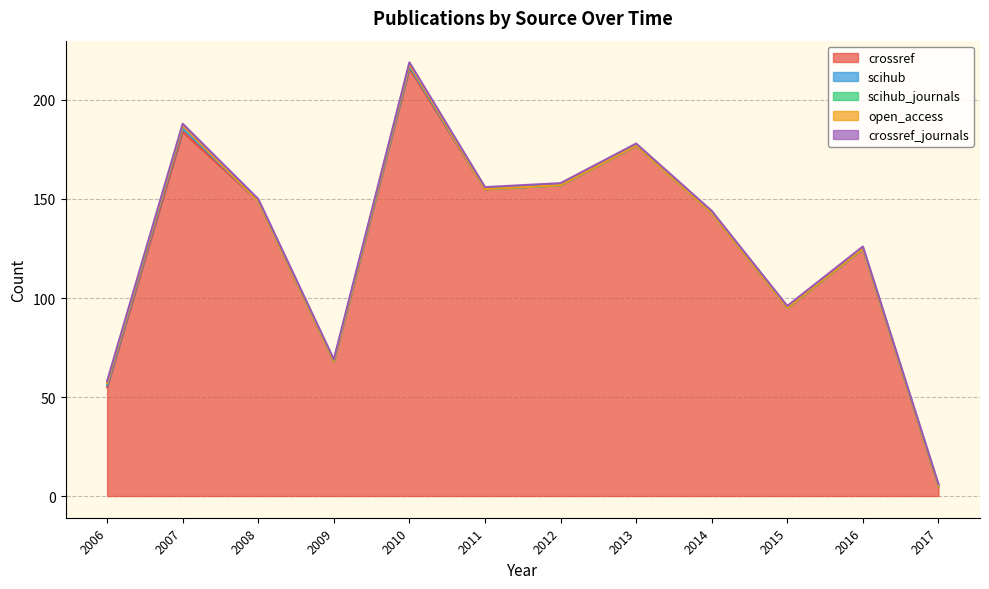

Reading right to left, extract all data points from this chart.

crossref: 5	125	95	143	177	157	155	216	68	149	184	55
scihub: 0	0	0	0	0	0	0	1	0	0	2	1
scihub_journals: 0	0	0	0	0	0	0	1	0	0	1	1
open_access: 0	0	0	0	0	0	0	0	0	0	0	0
crossref_journals: 1	1	1	1	1	1	1	1	1	1	1	1